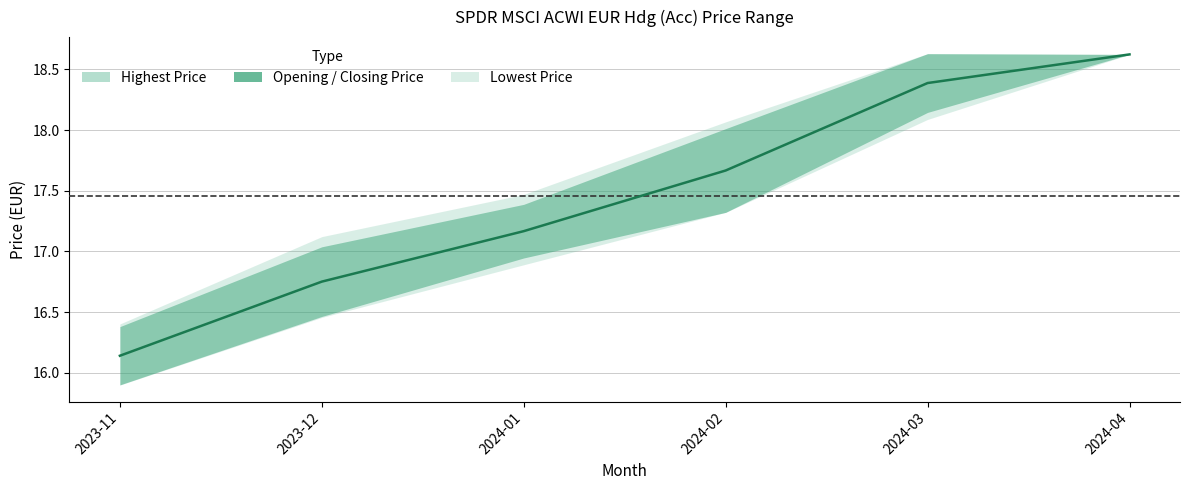

The value of Opening Price at 2024-03 is 32.6. True or false?

False